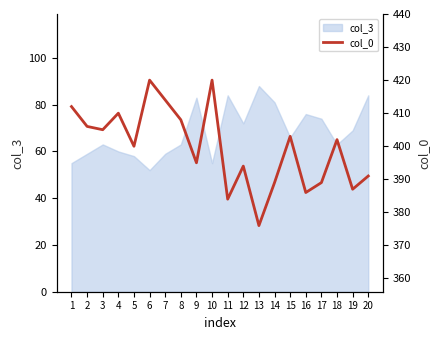

What is the smallest value displayed?

376